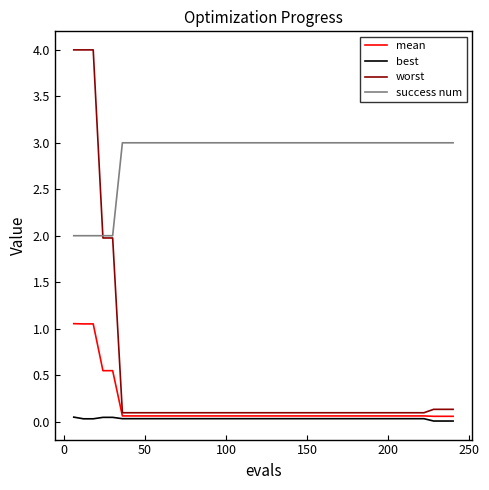

Which series has the largest range (max minus min)?

worst